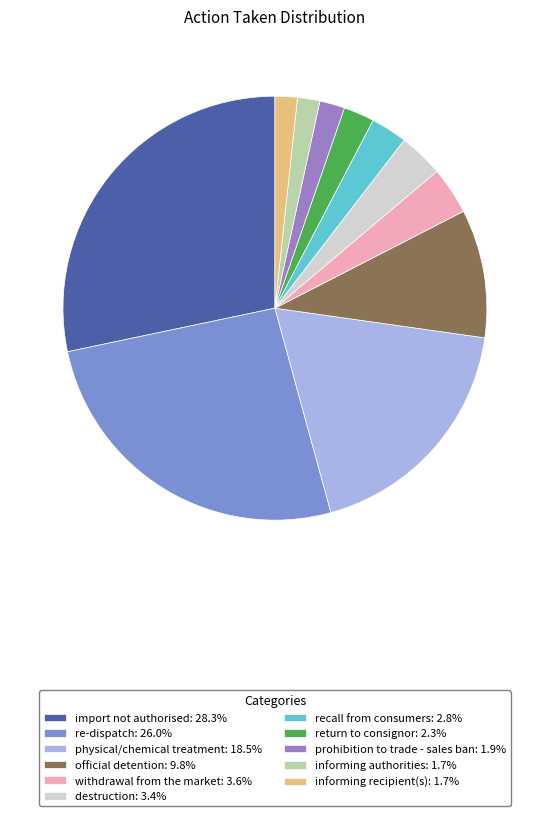

Which category has the biggest portion of the pie?

import not authorised